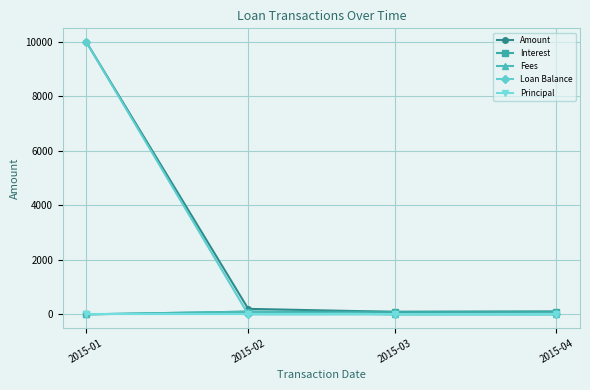

What is the greatest value displayed?

10000.0